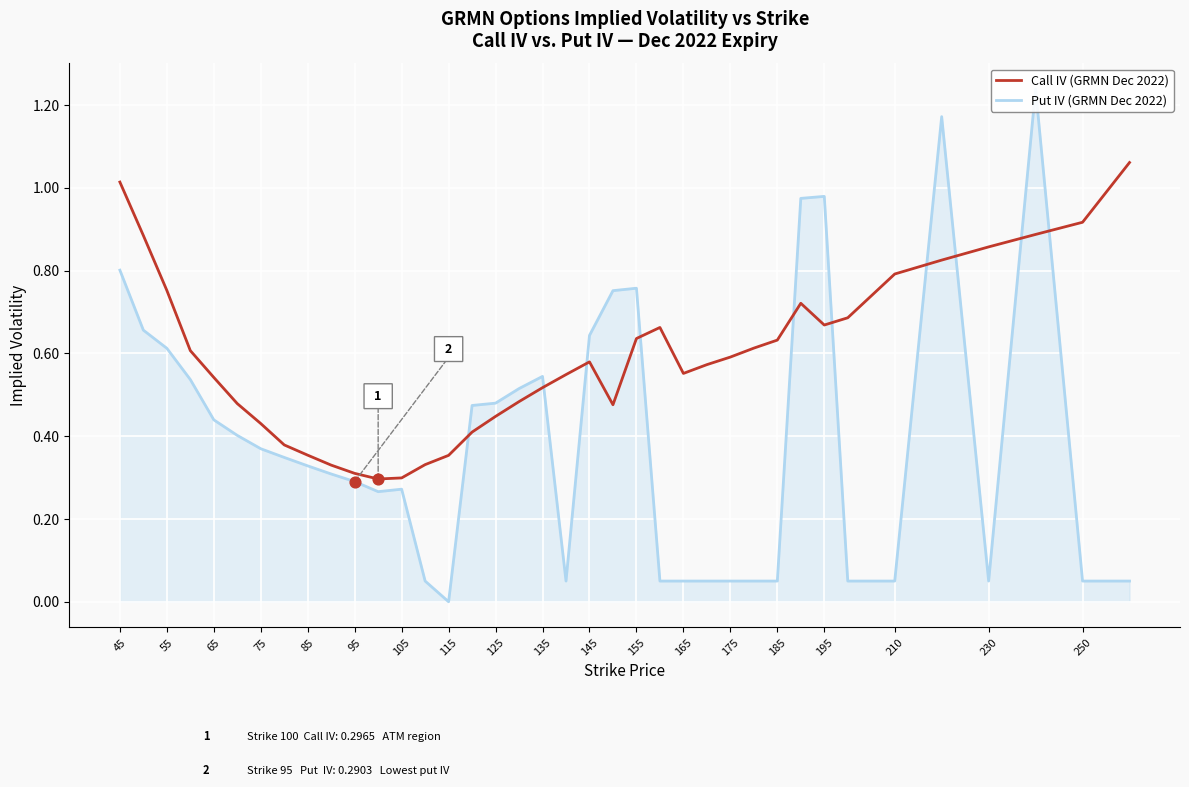

Which series contains the highest Y value?

Put IV (GRMN Dec 2022)